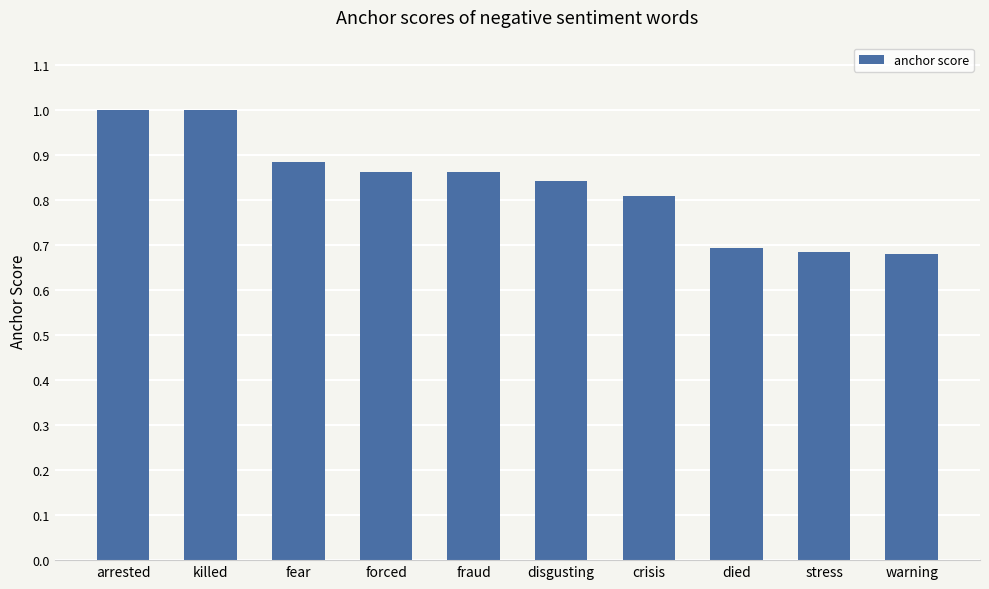

What is the sum of the values at forced and stress?

1.5